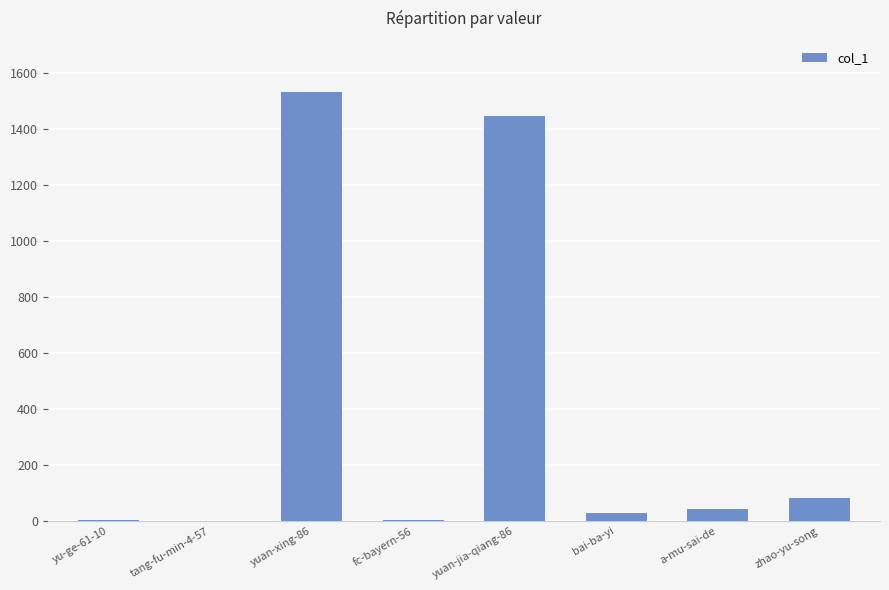

What is the ratio of the value at yuan-xing-86 to the value at a-mu-sai-de?

37.4